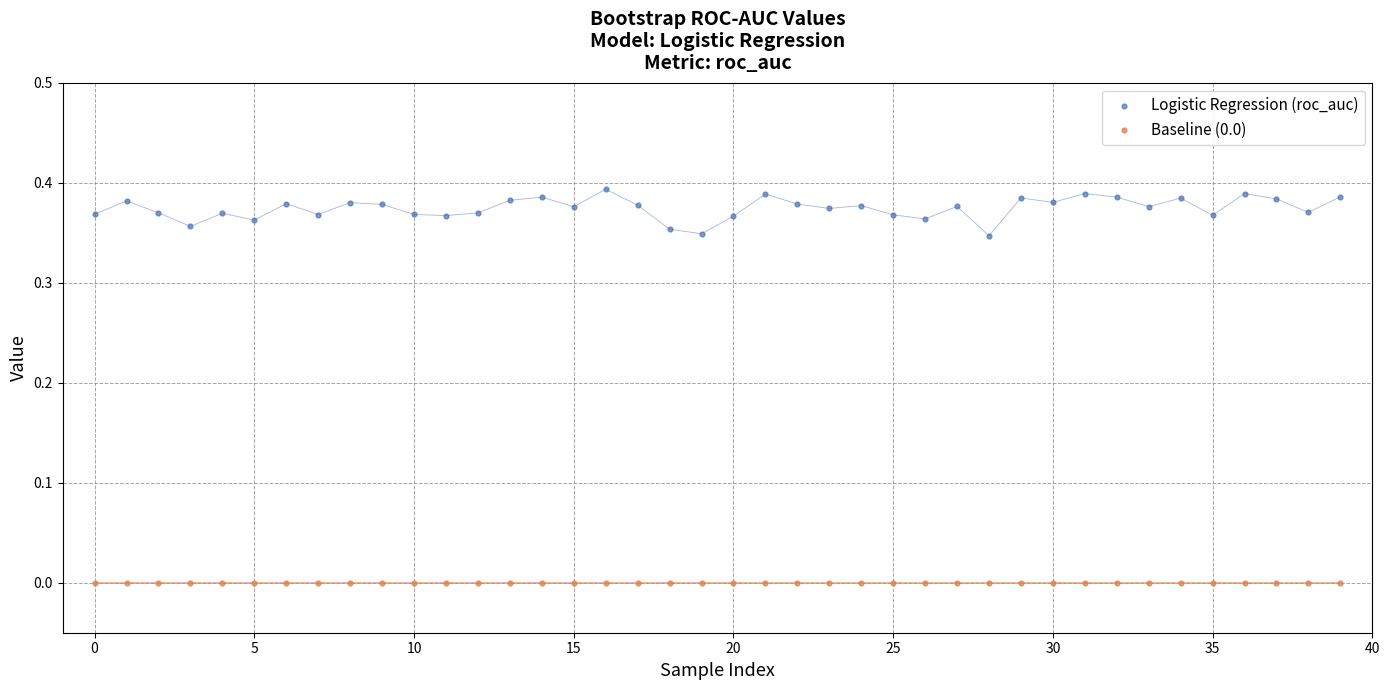

Which series contains the highest Y value?

Logistic Regression (roc_auc)